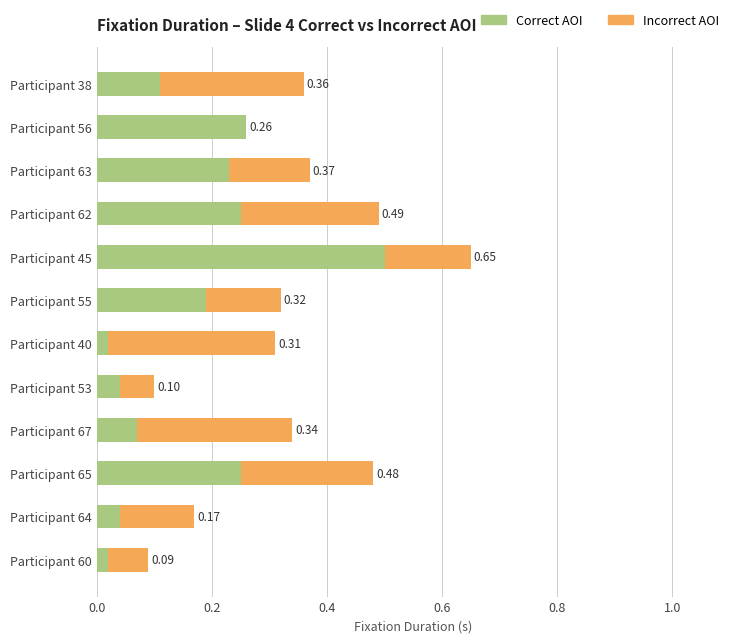

At which category is the sum across all series the highest?

Participant 45